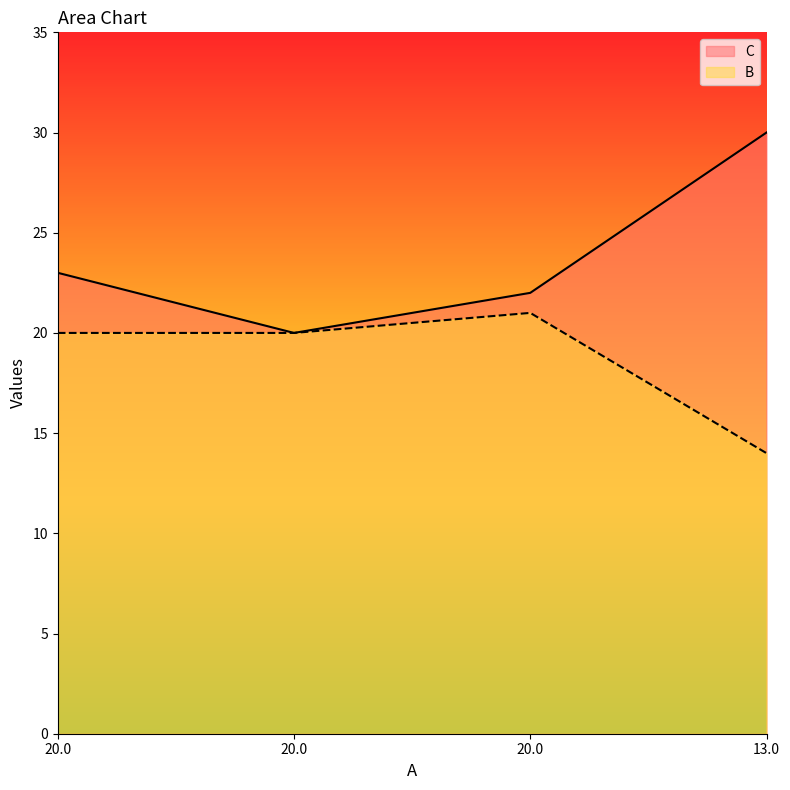

What is the difference between the B values at 20.0 and 20.0?

1